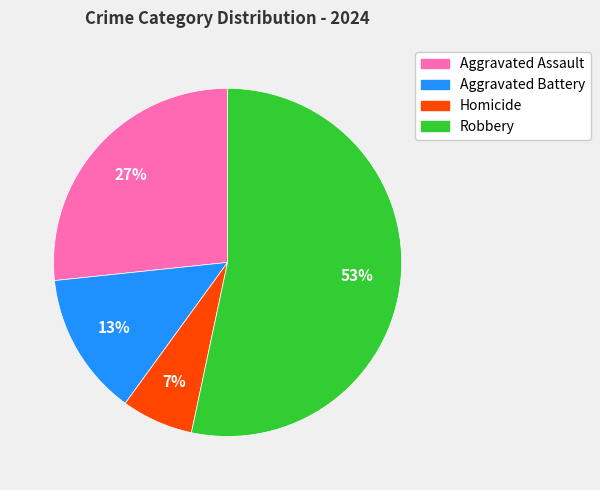

Does Robbery represent more than half of the total?

Yes